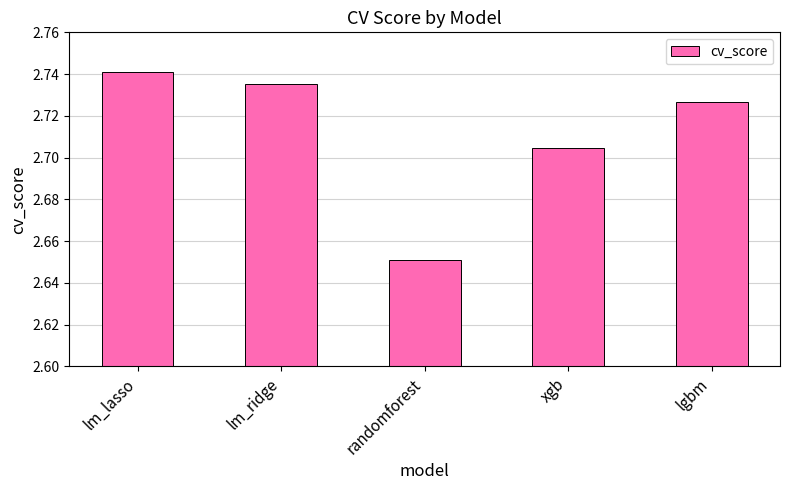

Which label corresponds to the smallest value in the chart?

randomforest